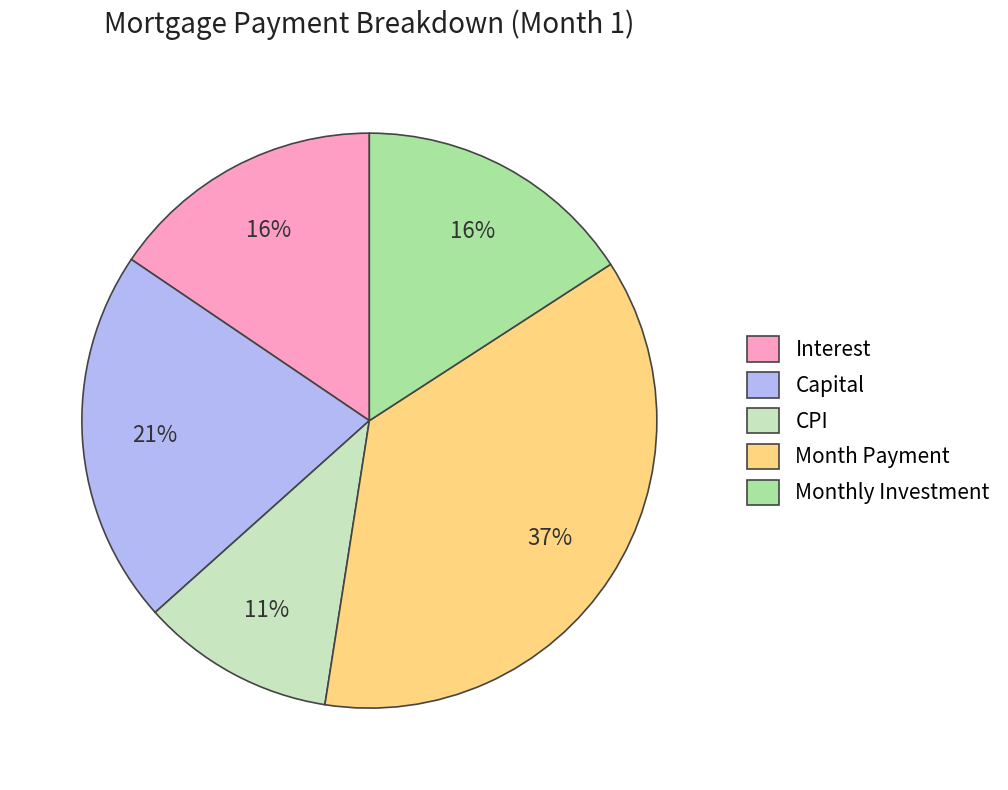

True or false: CPI accounts for 11% of the total.

True